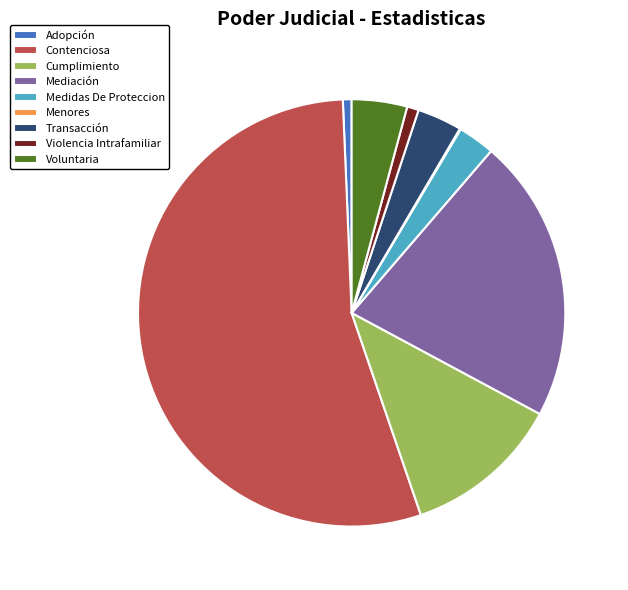

The Voluntaria slice represents 4% of the pie. True or false?

True